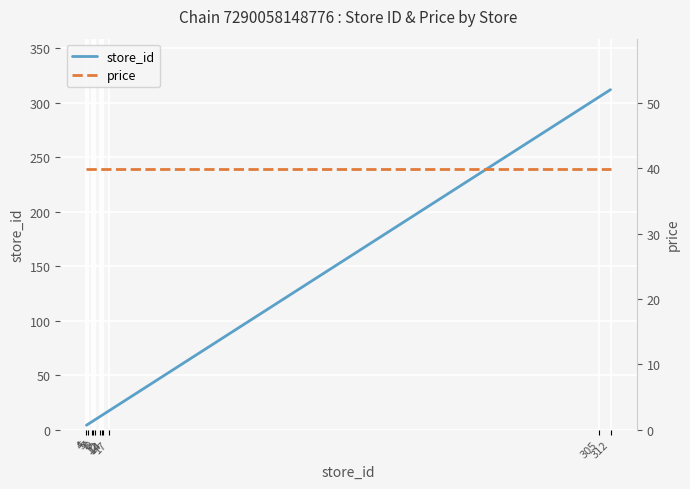

Which series has the largest total across all categories?

store_id